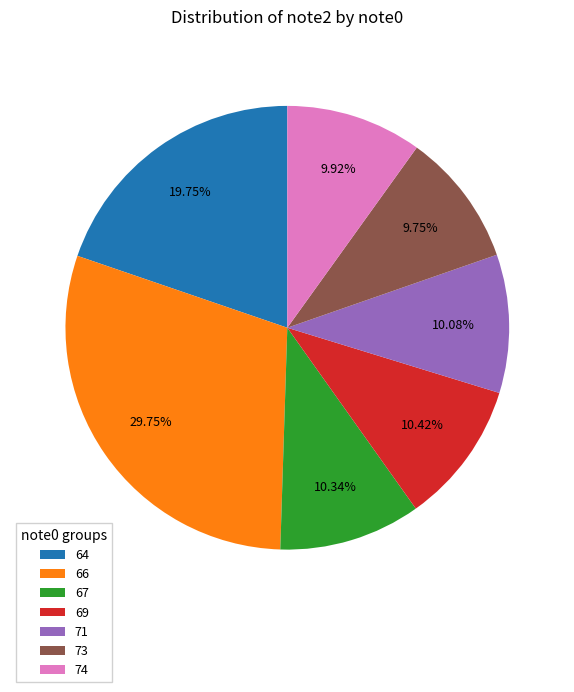

What is the largest slice in the pie chart?

66